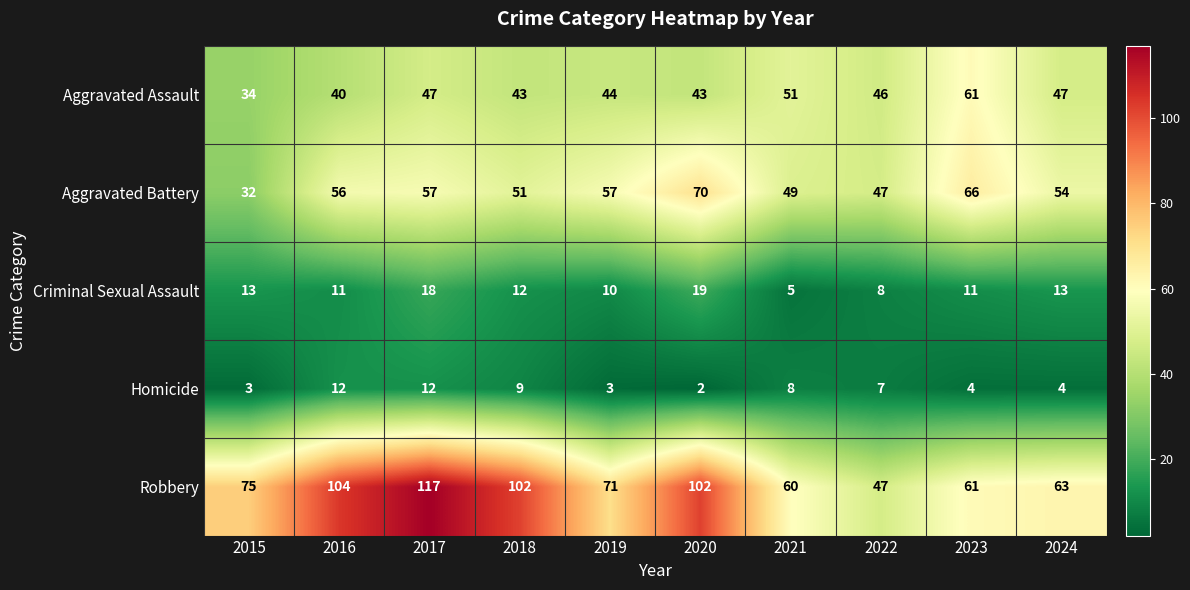

Rank the series at 2021 from highest to lowest value.

Robbery, Aggravated Assault, Aggravated Battery, Homicide, Criminal Sexual Assault